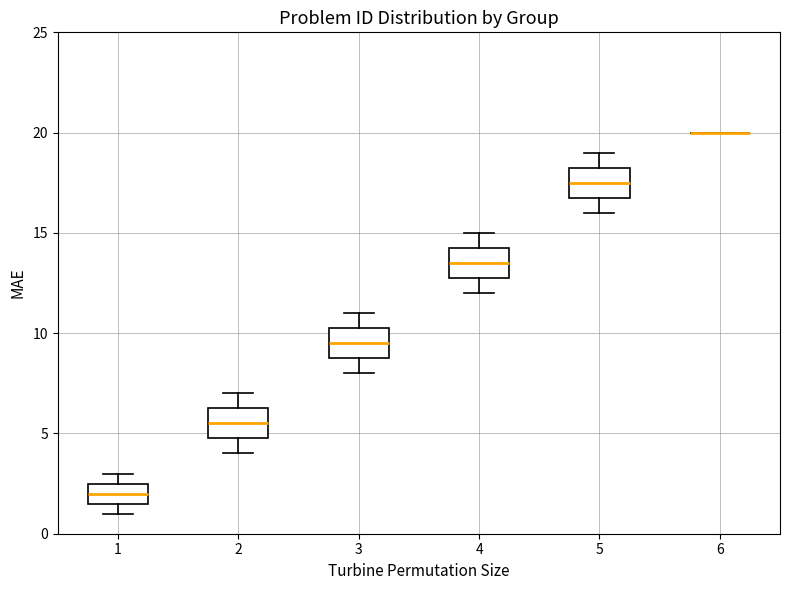

Reading left to right, transcribe this box plot: for each box, give where its median line is, the range the box spans, and where its two whiskers end, as read against the y-axis. The values are not printed on the chart, so give them approximately, as read against the axis.

1: median 2.0, box 1.5 to 2.5, whiskers 1.0 to 3.0
2: median 5.5, box 5.0 to 6.5, whiskers 4.0 to 7.0
3: median 9.5, box 9.0 to 10.5, whiskers 8.0 to 11.0
4: median 13.5, box 13.0 to 14.5, whiskers 12.0 to 15.0
5: median 17.5, box 17.0 to 18.5, whiskers 16.0 to 19.0
6: box collapsed to a line at 20.0, whiskers 20.0 to 20.0